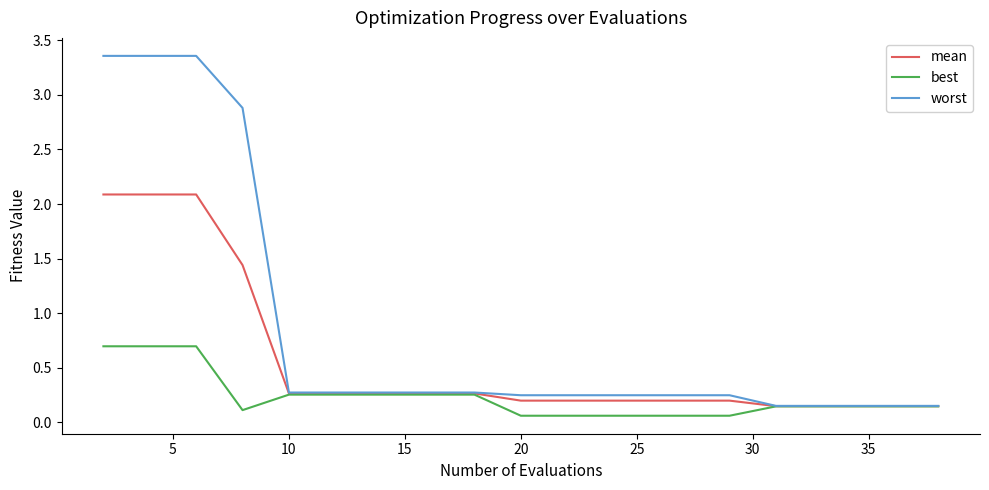

Which series has the largest total across all categories?

worst